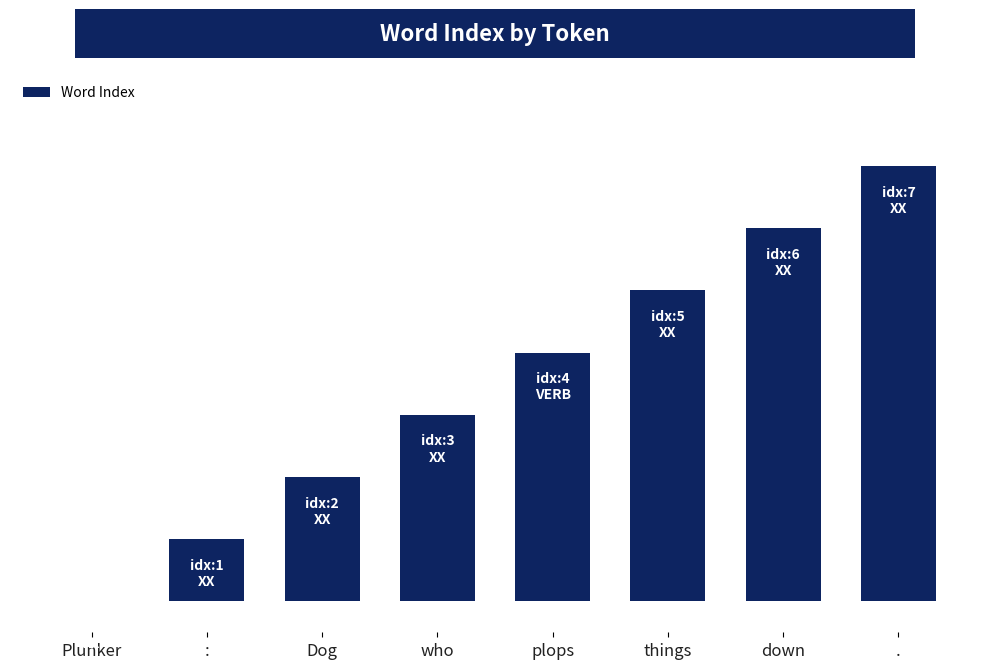

What is the difference between the values at Dog and who?

1